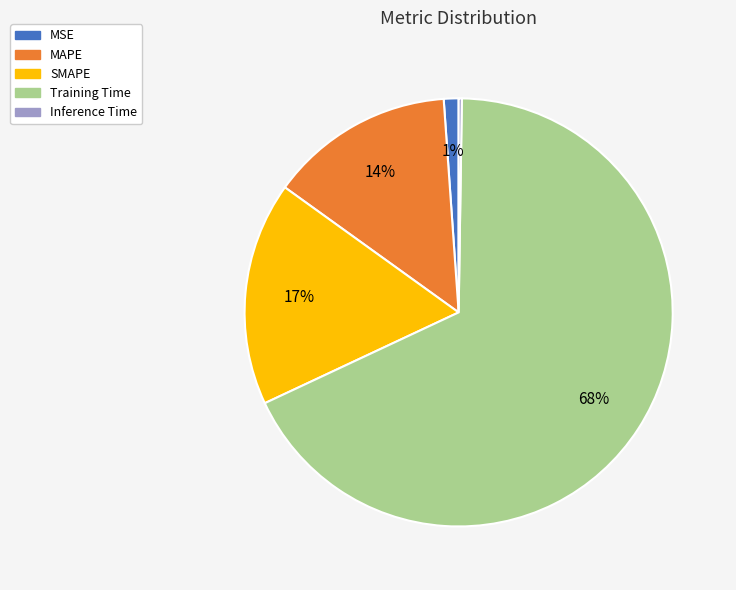

To the nearest percent, what percentage of the pie is MAPE?

14%